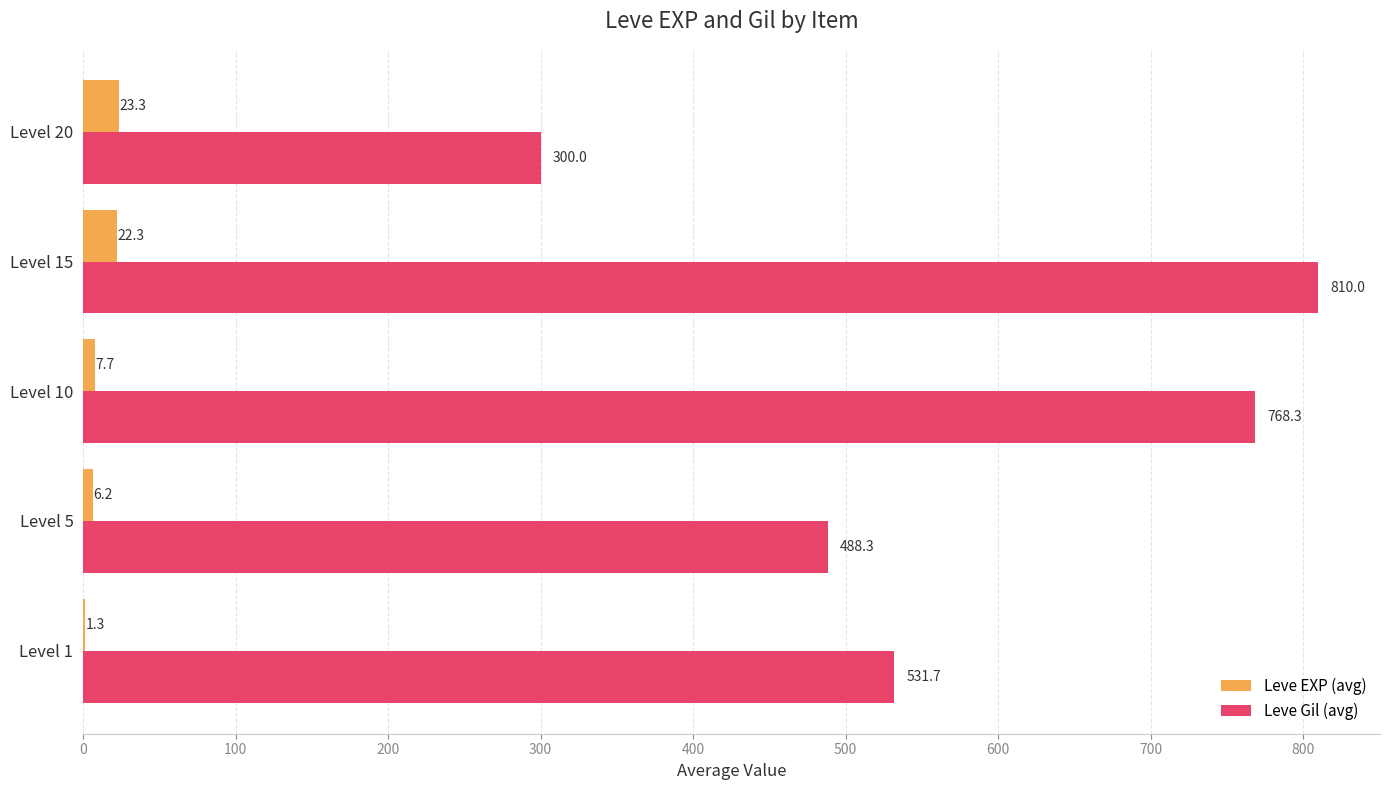

What are all the series names shown in the legend?

Leve EXP (avg), Leve Gil (avg)